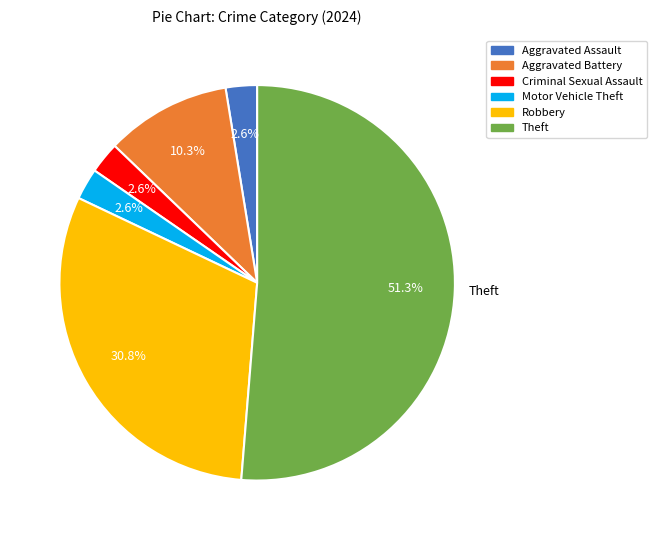

Is there a majority slice in this chart?

Yes